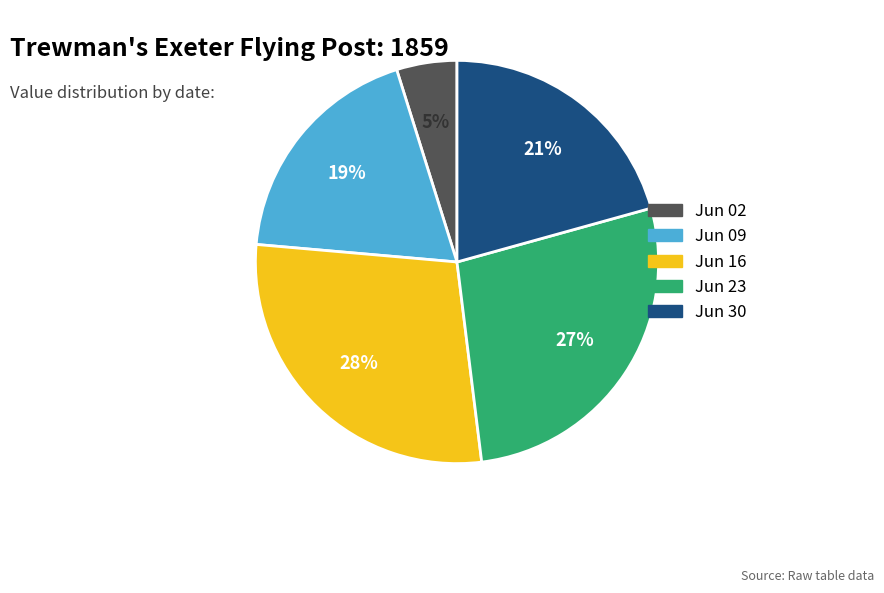

To the nearest percent, what is the average slice percentage?

20%